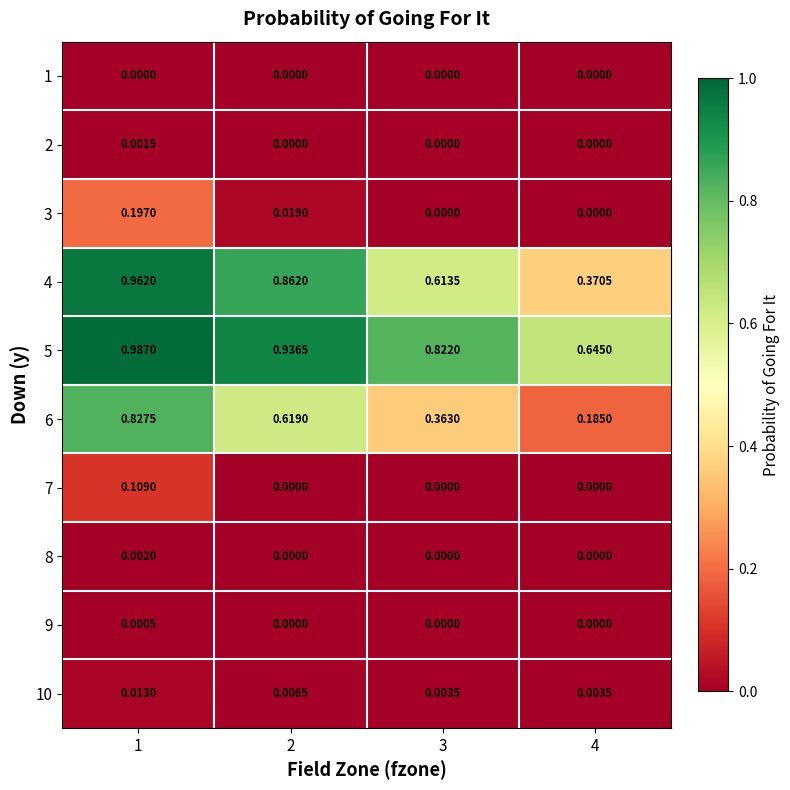

Which series has the largest range (max minus min)?

6